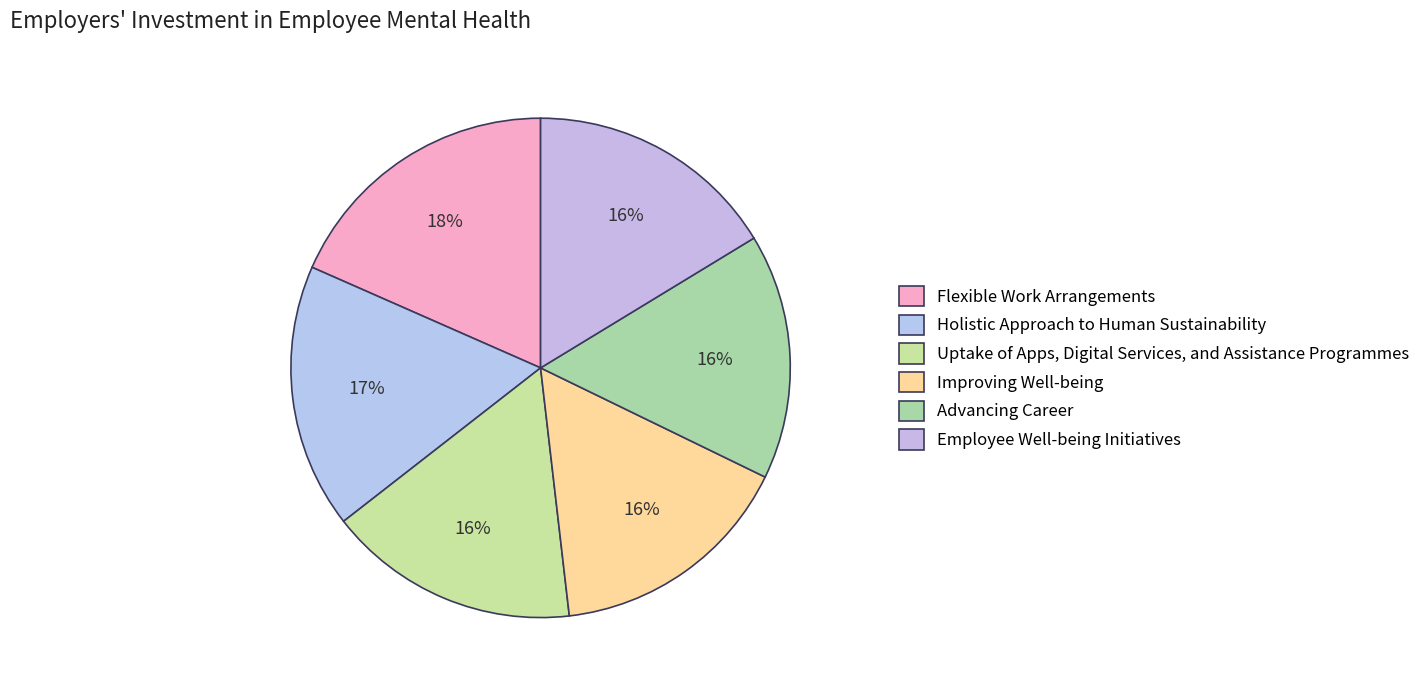

Count the number of slices in the pie.

6